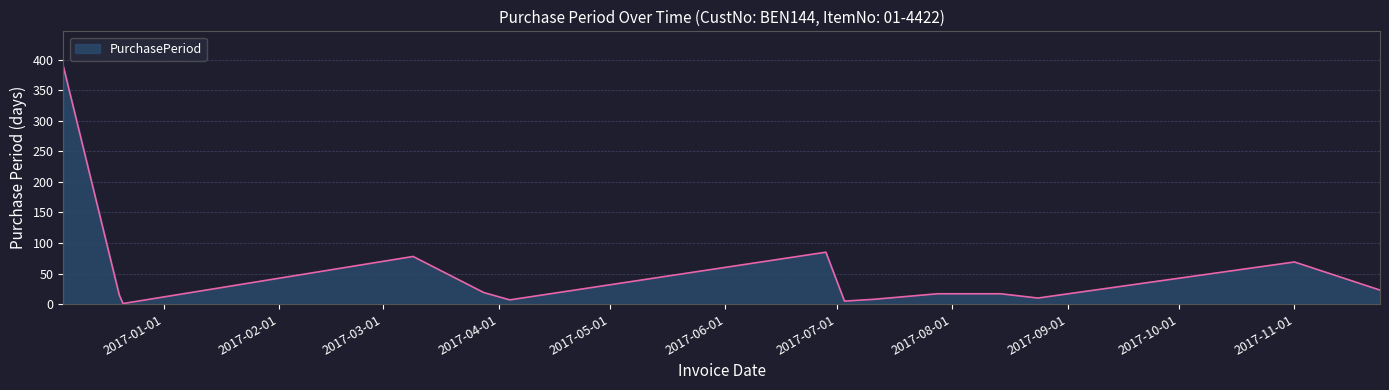

What is the value of the 1st point from the left?

388